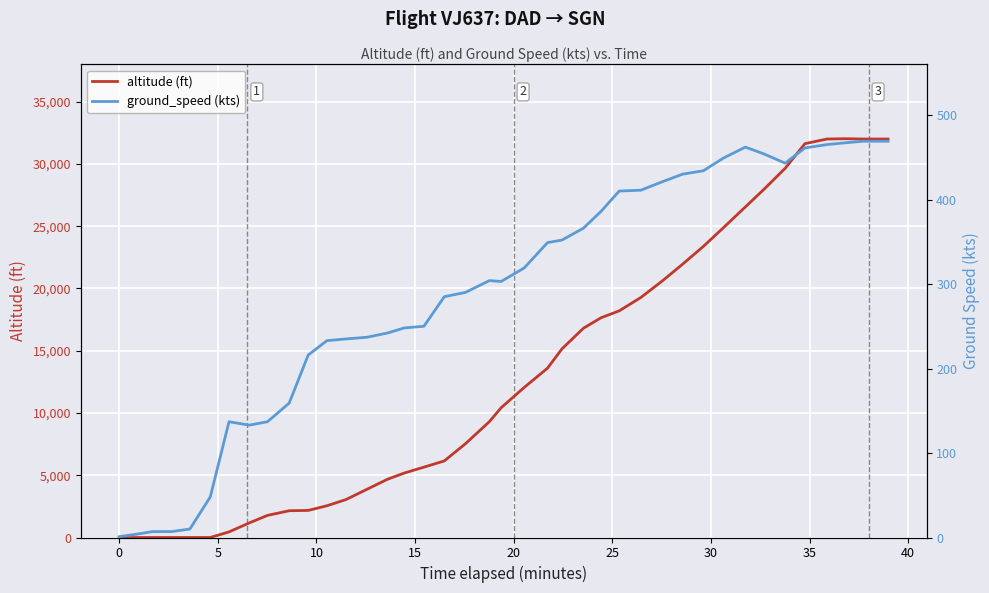

What is the maximum value for altitude (ft)?

32025